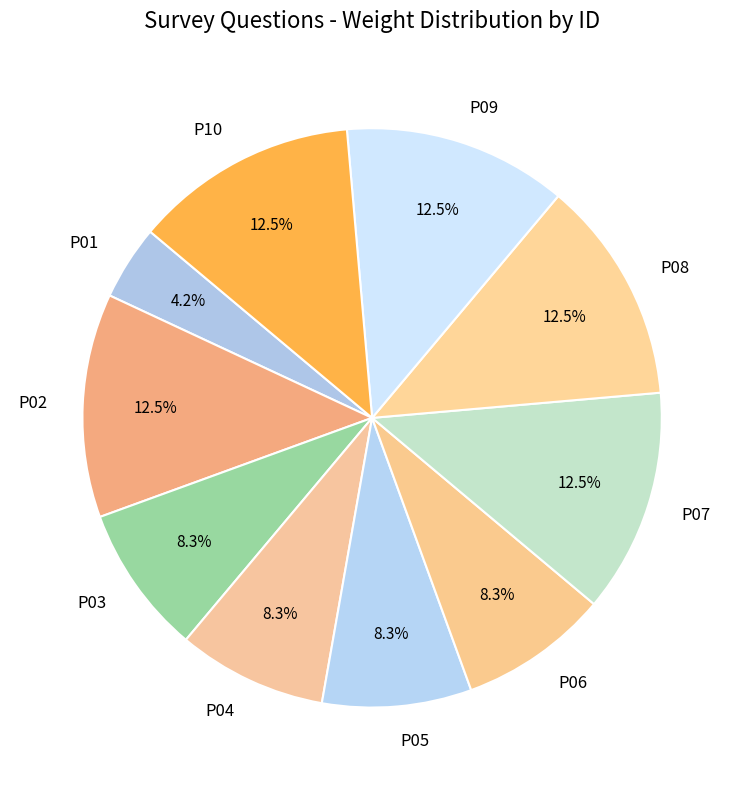

Is it true that P07 is 20% of the pie?

False